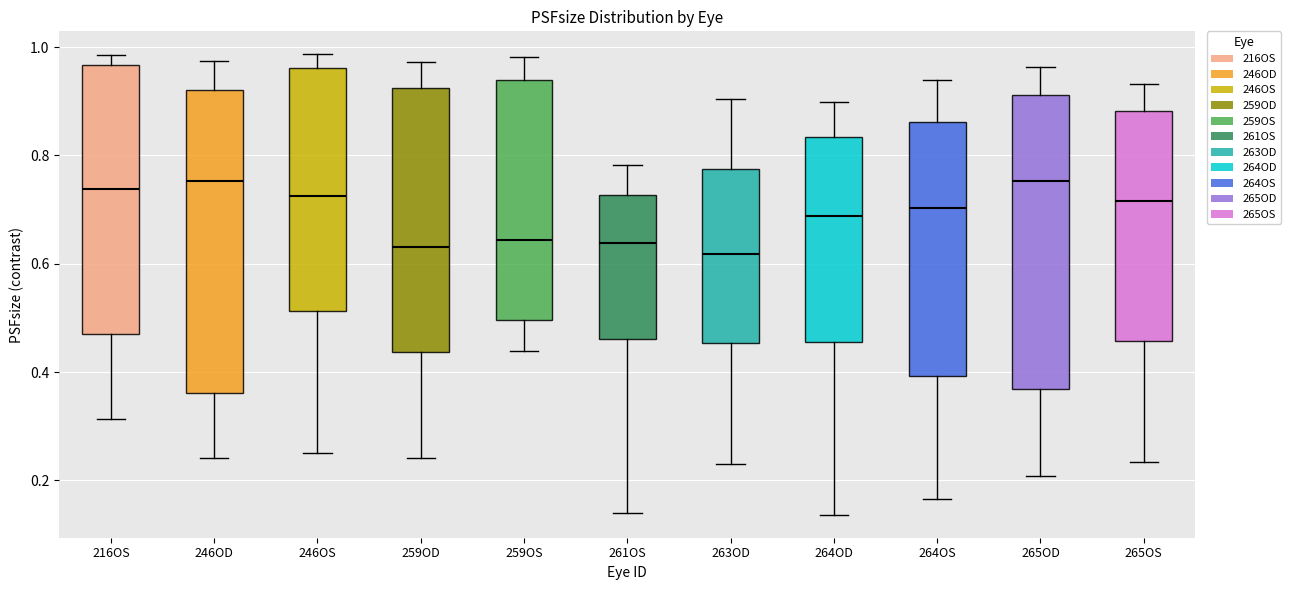

Reading left to right, transcribe this box plot: for each box, give where its median line is, the range the box spans, and where its two whiskers end, as read against the y-axis. The values are not printed on the chart, so give them approximately, as read against the axis.

216OS: median 0.74, box 0.48 to 0.96, whiskers 0.32 to 0.98
246OD: median 0.76, box 0.36 to 0.92, whiskers 0.24 to 0.98
246OS: median 0.72, box 0.52 to 0.96, whiskers 0.26 to 0.98
259OD: median 0.64, box 0.44 to 0.92, whiskers 0.24 to 0.98
259OS: median 0.64, box 0.50 to 0.94, whiskers 0.44 to 0.98
261OS: median 0.64, box 0.46 to 0.72, whiskers 0.14 to 0.78
263OD: median 0.62, box 0.46 to 0.78, whiskers 0.24 to 0.90
264OD: median 0.68, box 0.46 to 0.84, whiskers 0.14 to 0.90
264OS: median 0.70, box 0.40 to 0.86, whiskers 0.16 to 0.94
265OD: median 0.76, box 0.36 to 0.92, whiskers 0.20 to 0.96
265OS: median 0.72, box 0.46 to 0.88, whiskers 0.24 to 0.94